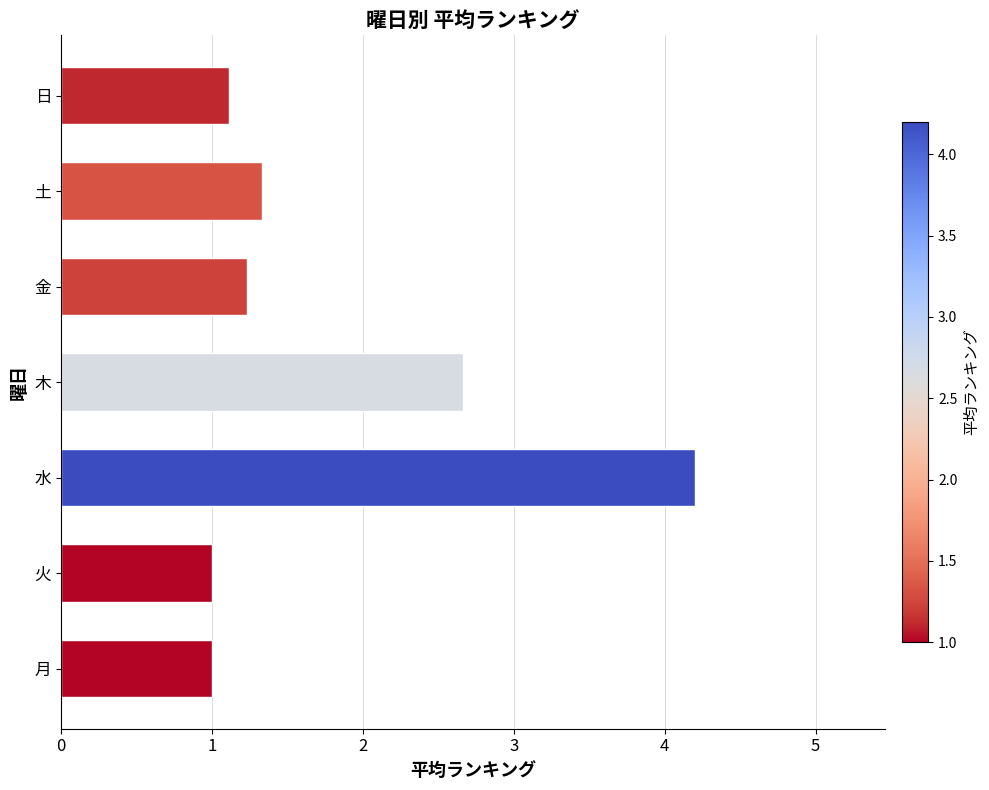

Is it true that the value at 金 is 1.2?

True